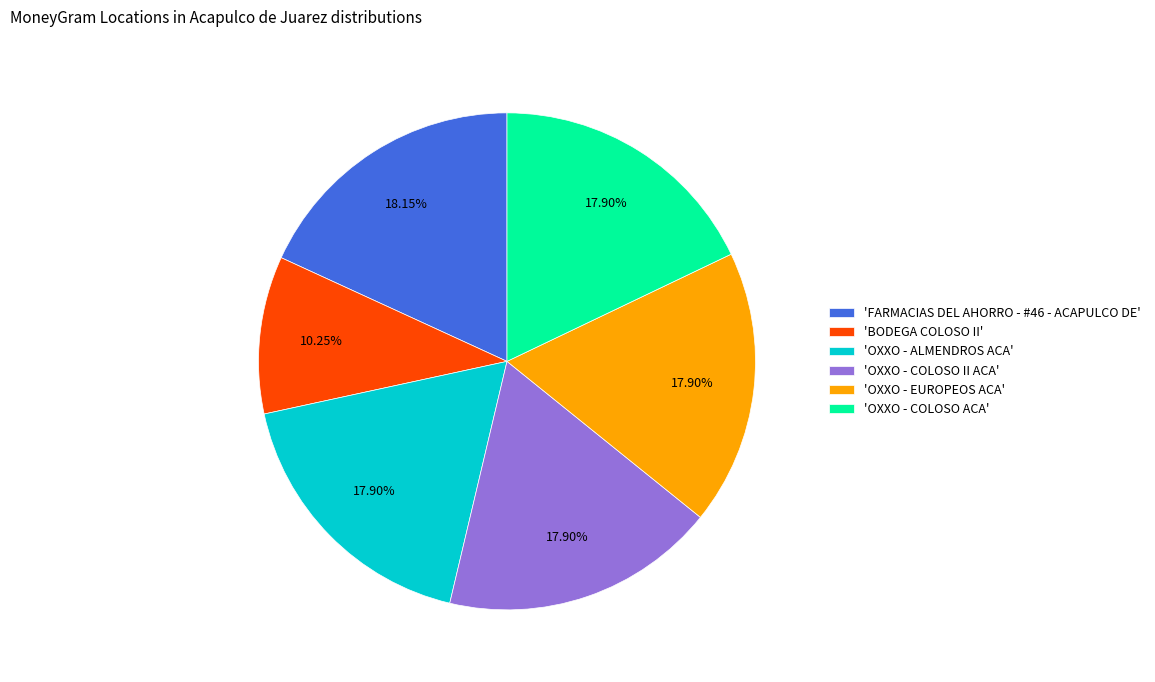

Which category has the smallest portion of the pie?

'BODEGA COLOSO II'